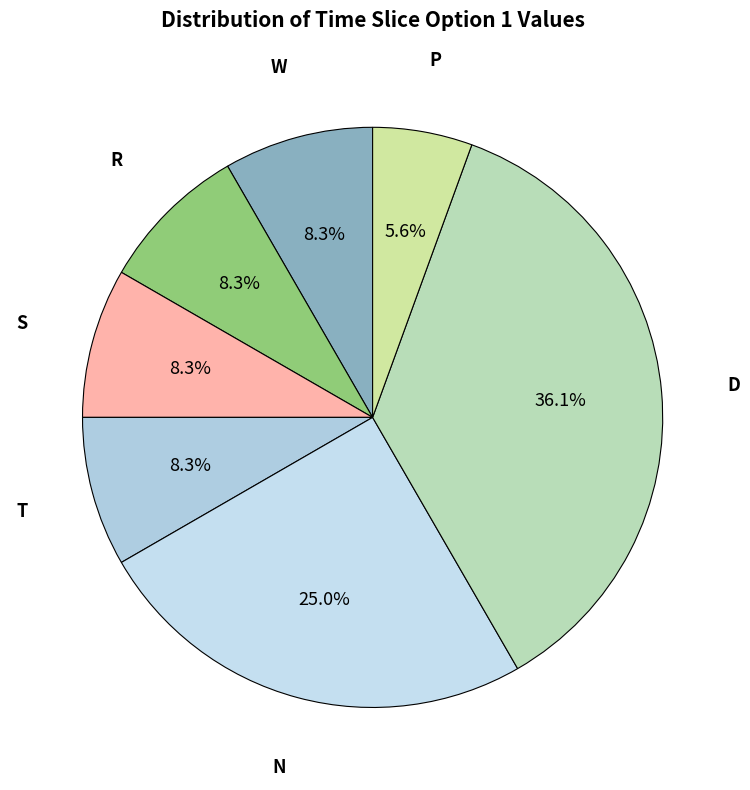

How many segments does this pie chart have?

7